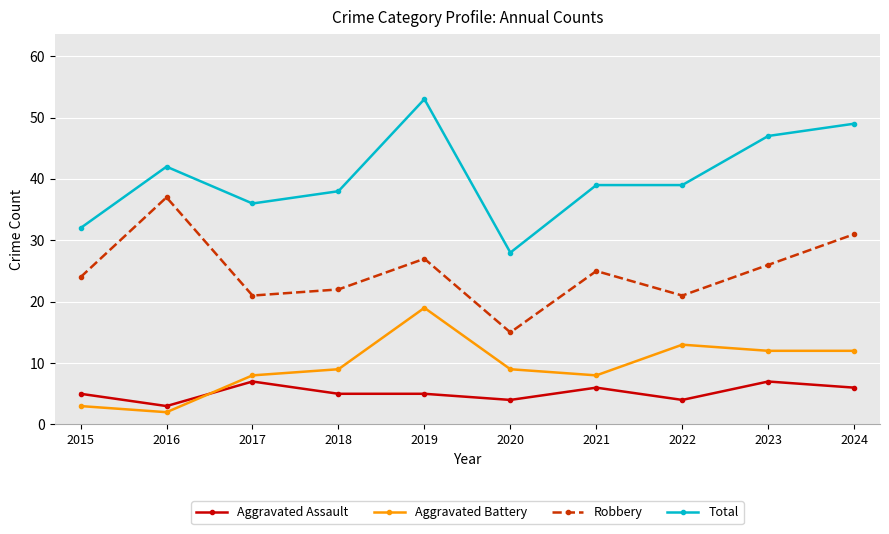

Reading left to right, extract all data points from this chart.

Aggravated Assault: 2015=5	2016=3	2017=7	2018=5	2019=5	2020=4	2021=6	2022=4	2023=7	2024=6
Aggravated Battery: 2015=3	2016=2	2017=8	2018=9	2019=19	2020=9	2021=8	2022=13	2023=12	2024=12
Robbery: 2015=24	2016=37	2017=21	2018=22	2019=27	2020=15	2021=25	2022=21	2023=26	2024=31
Total: 2015=32	2016=42	2017=36	2018=38	2019=53	2020=28	2021=39	2022=39	2023=47	2024=49